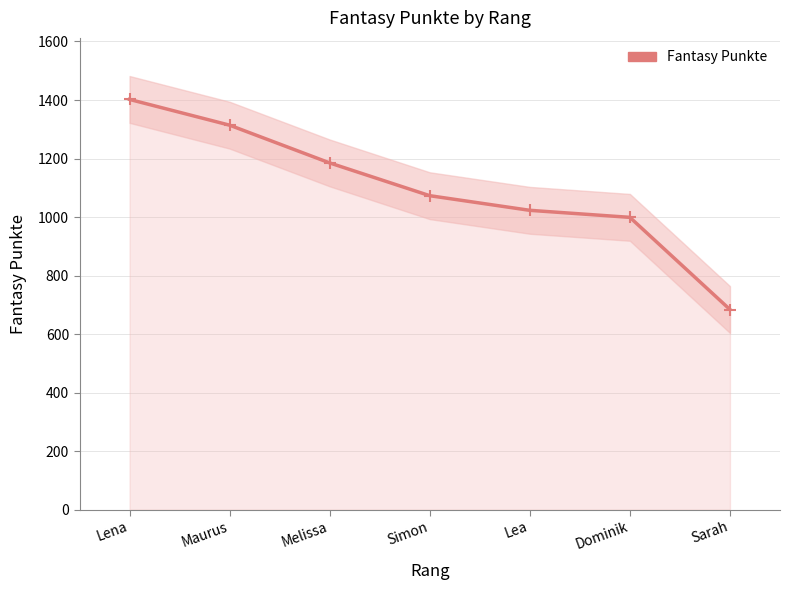

Read the value at Dominik.

999